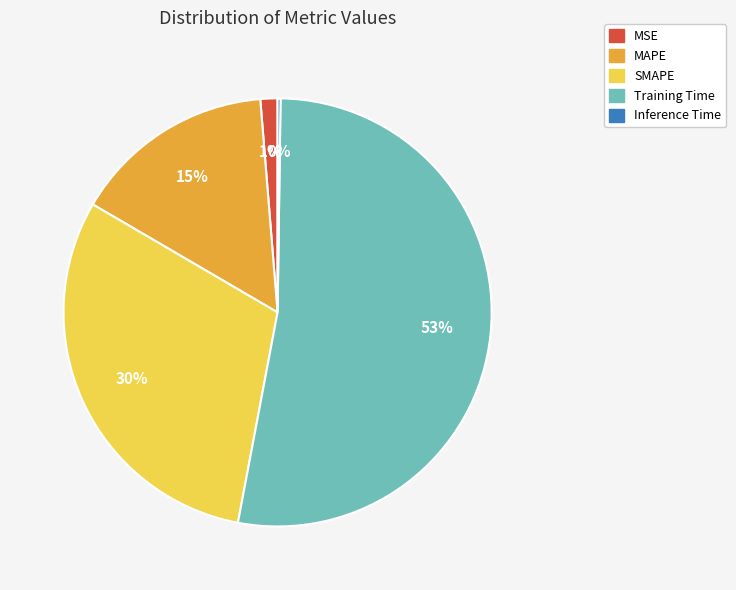

To the nearest percent, what portion does SMAPE represent?

30%